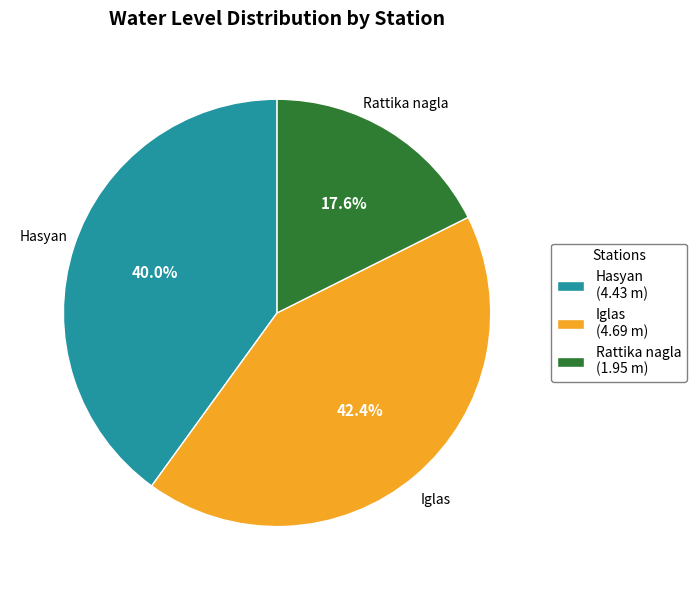

Do Hasyan and Rattika nagla together represent more than half of the pie?

Yes